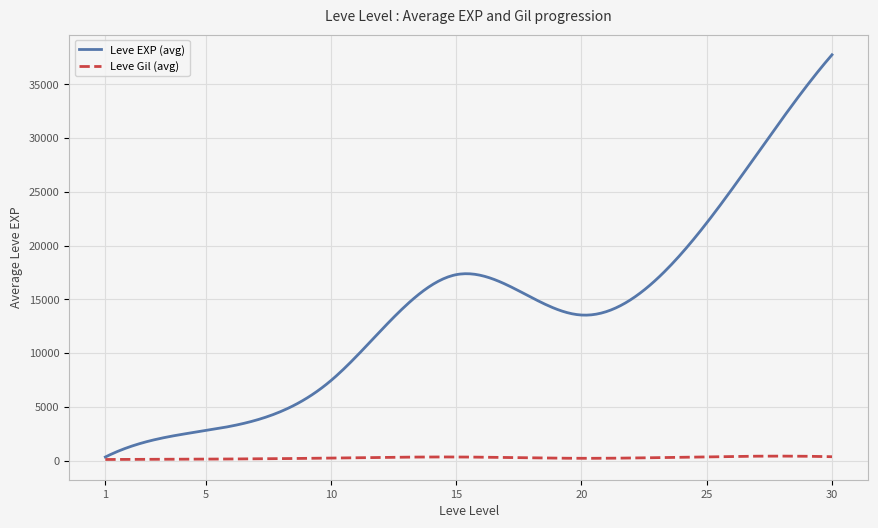

Which series has the widest spread of values?

Leve EXP (avg)